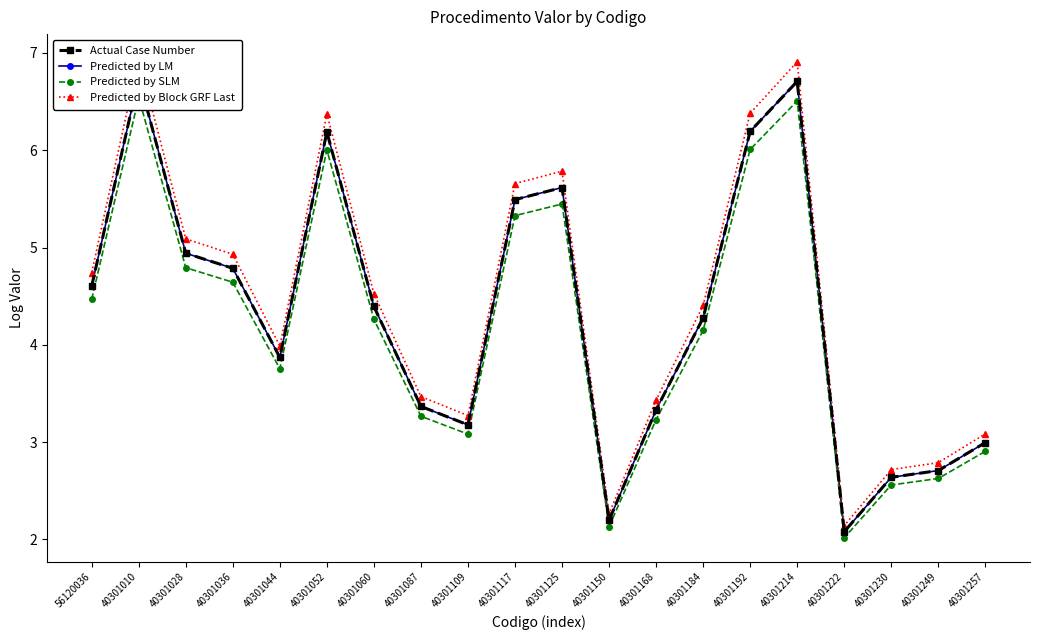

What is the maximum value shown in the chart?

6.9